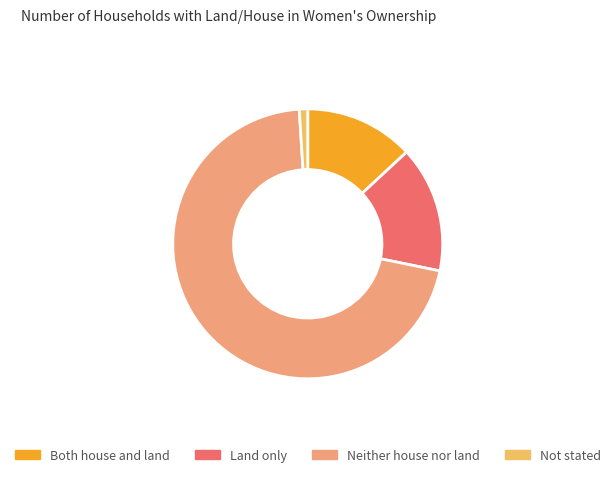

Does Both house and land account for over 50% of the chart?

No